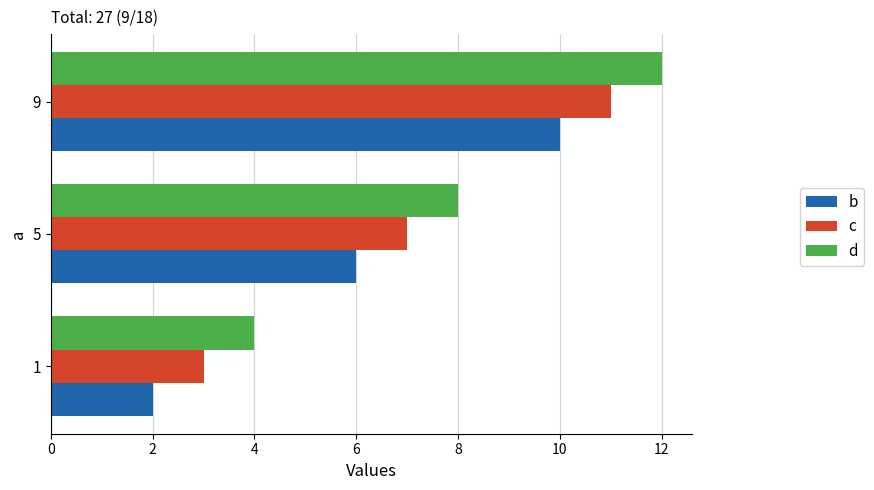

The value of d at 5 is 8. True or false?

True